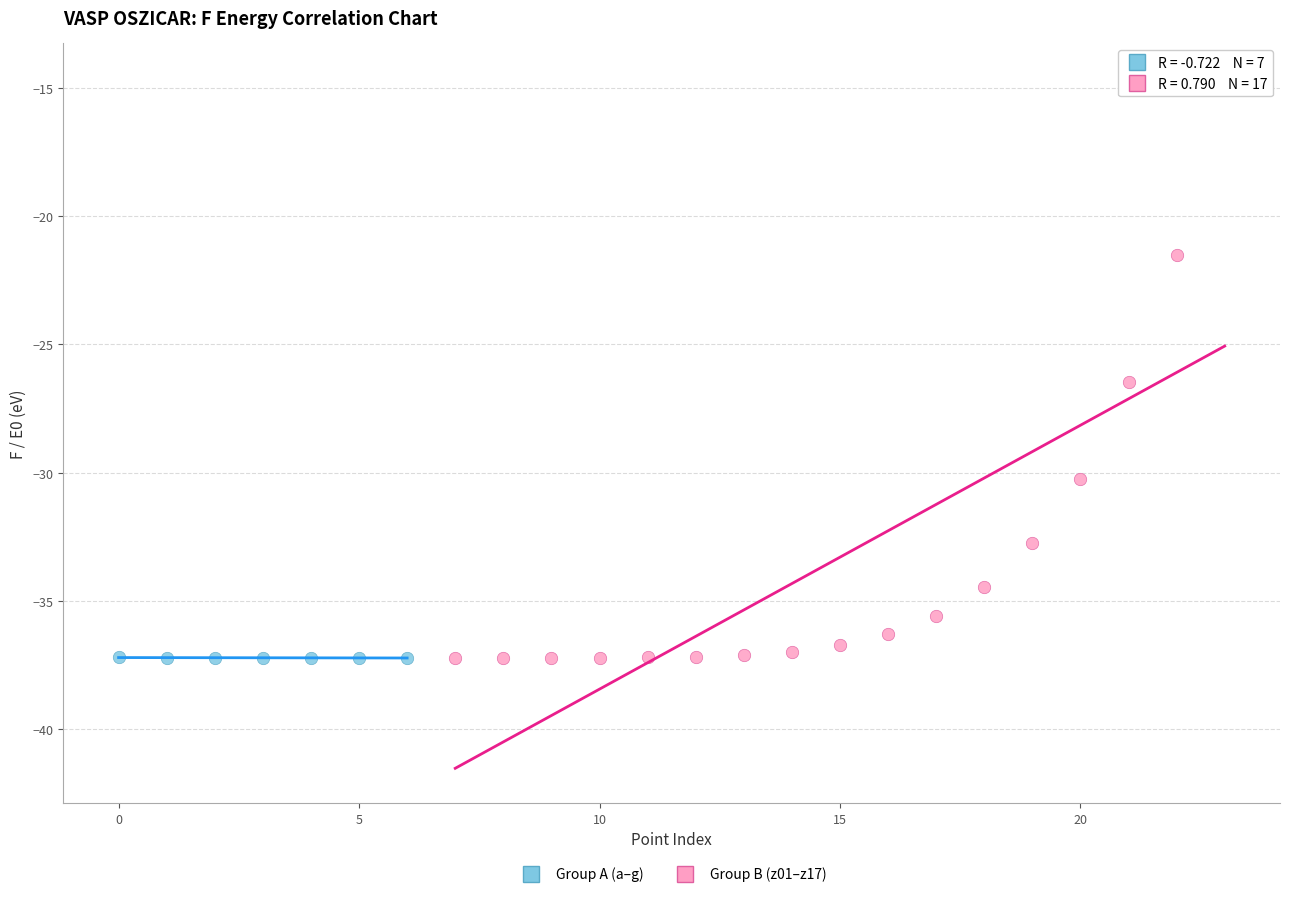

Which series has the widest spread of Y values?

Group B (z01–z17)